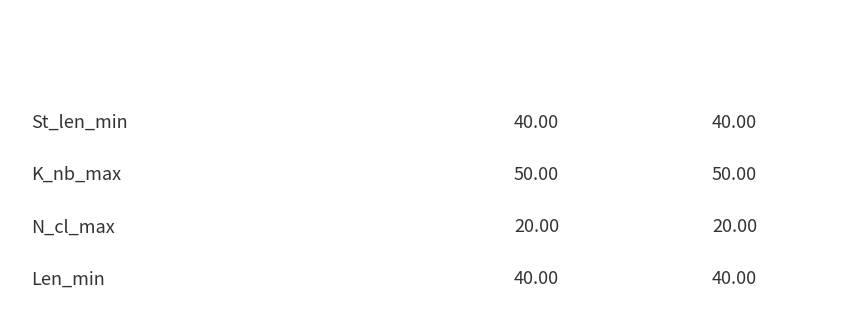

Reading left to right, extract all data points from this chart.

Median: 40	50	20	40
Mode: 40	50	20	40